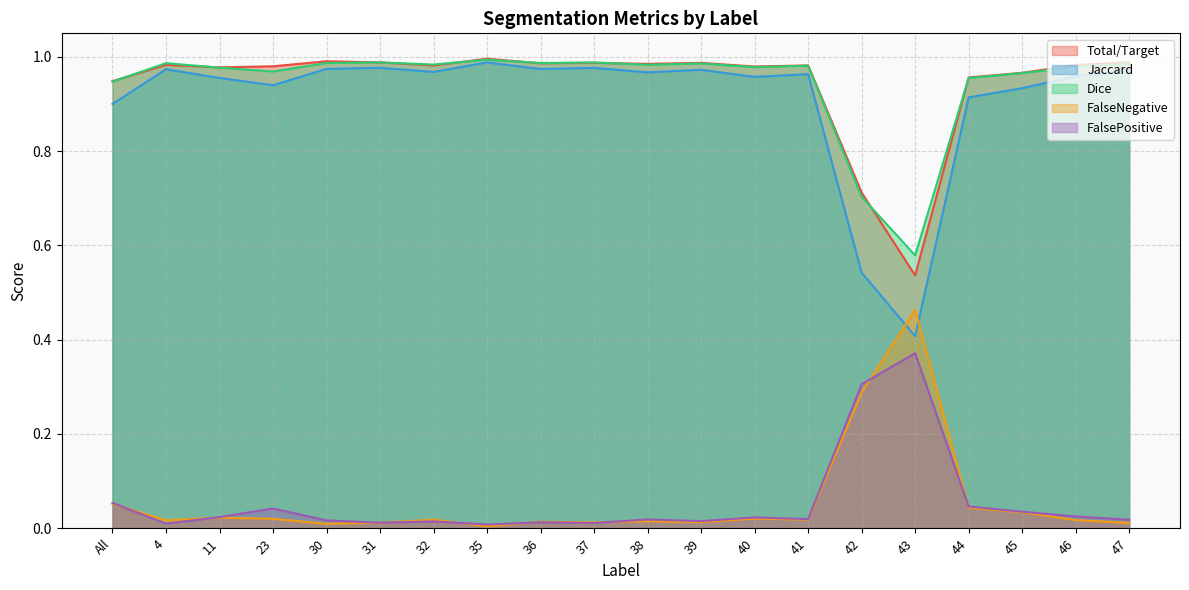

Reading left to right, list all the values displayed in this chart.

Total/Target: All=0.9	4=1.0	11=1.0	23=1.0	30=1.0	31=1.0	32=1.0	35=1.0	36=1.0	37=1.0	38=1.0	39=1.0	40=1.0	41=1.0	42=0.7	43=0.5	44=1.0	45=1.0	46=1.0	47=1.0
Jaccard: All=0.9	4=1.0	11=1.0	23=0.9	30=1.0	31=1.0	32=1.0	35=1.0	36=1.0	37=1.0	38=1.0	39=1.0	40=1.0	41=1.0	42=0.5	43=0.4	44=0.9	45=0.9	46=1.0	47=1.0
Dice: All=0.9	4=1.0	11=1.0	23=1.0	30=1.0	31=1.0	32=1.0	35=1.0	36=1.0	37=1.0	38=1.0	39=1.0	40=1.0	41=1.0	42=0.7	43=0.6	44=1.0	45=1.0	46=1.0	47=1.0
FalseNegative: All=0.1	4=0.0	11=0.0	23=0.0	30=0.0	31=0.0	32=0.0	35=0.0	36=0.0	37=0.0	38=0.0	39=0.0	40=0.0	41=0.0	42=0.3	43=0.5	44=0.0	45=0.0	46=0.0	47=0.0
FalsePositive: All=0.1	4=0.0	11=0.0	23=0.0	30=0.0	31=0.0	32=0.0	35=0.0	36=0.0	37=0.0	38=0.0	39=0.0	40=0.0	41=0.0	42=0.3	43=0.4	44=0.0	45=0.0	46=0.0	47=0.0